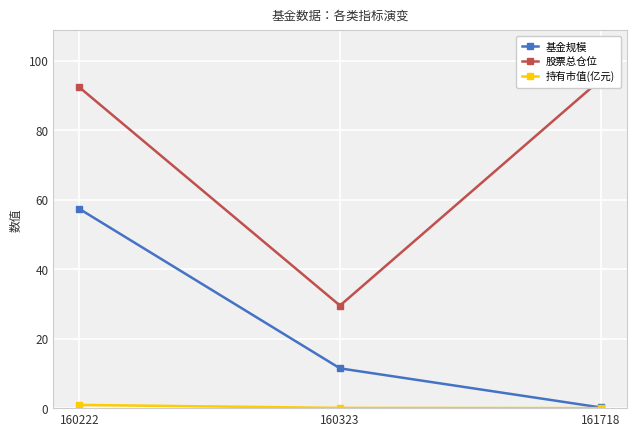

List the series in order of their peak value, highest first.

股票总仓位, 基金规模, 持有市值(亿元)